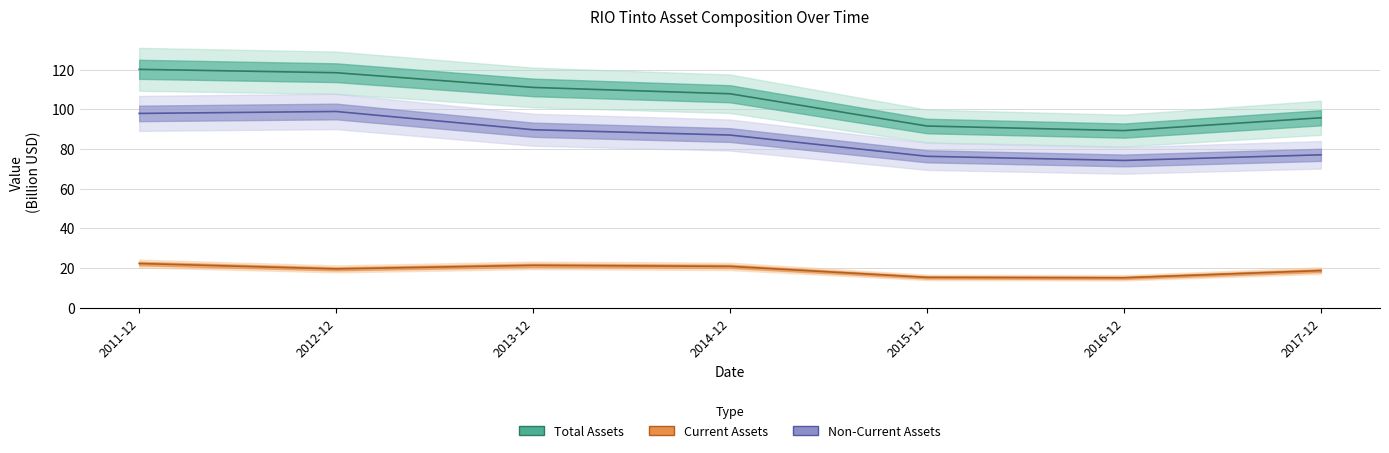

What is the label of the 3rd point from the right?

2015-12